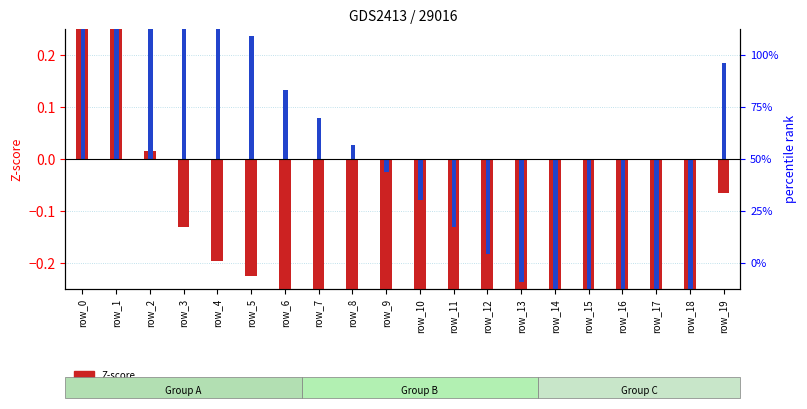

How many series are shown in this chart?

2